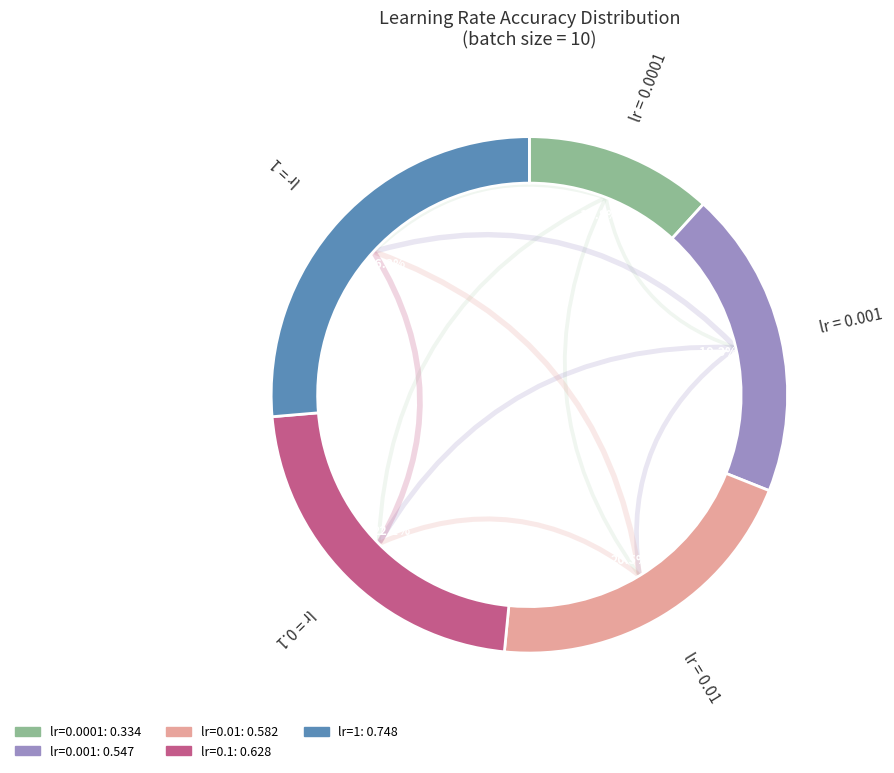

How many slices are in this pie chart?

5